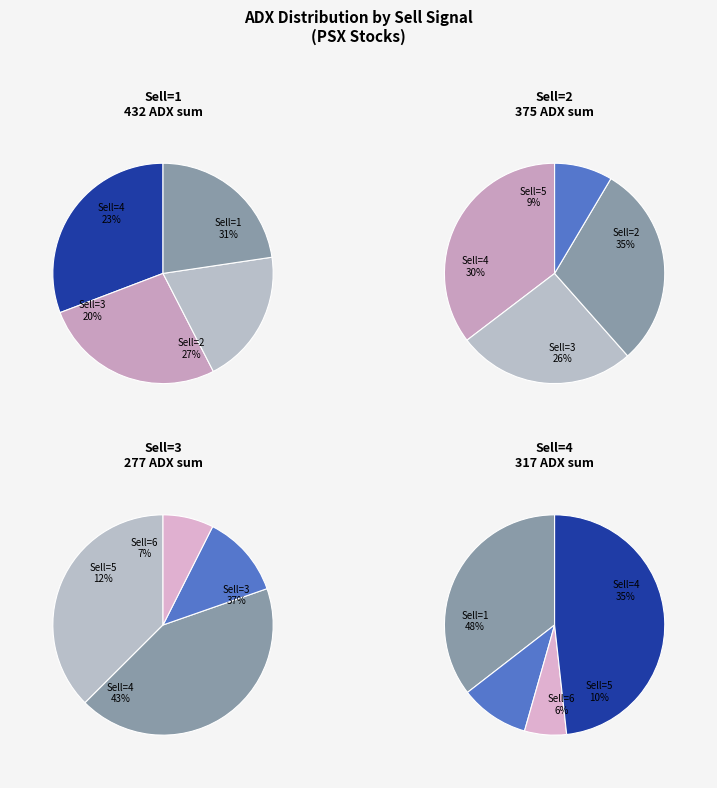

Is there any slice that represents more than half of the pie?

No